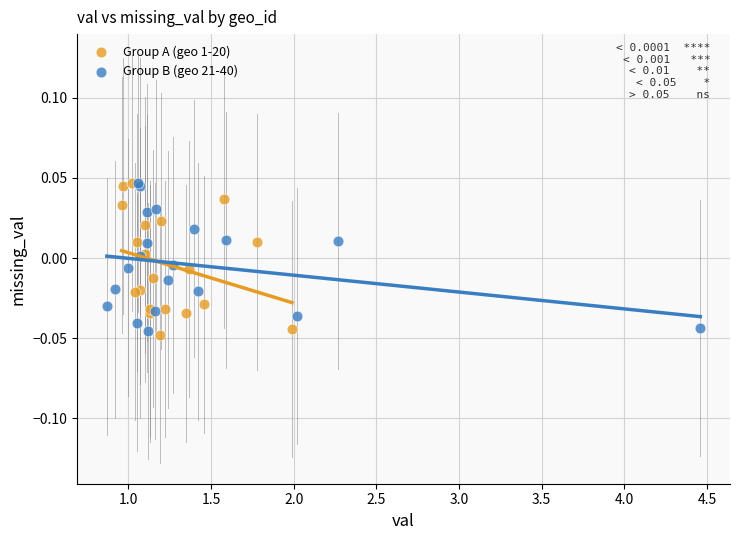

Which series reaches the minimum Y coordinate?

Group A (geo 1-20)